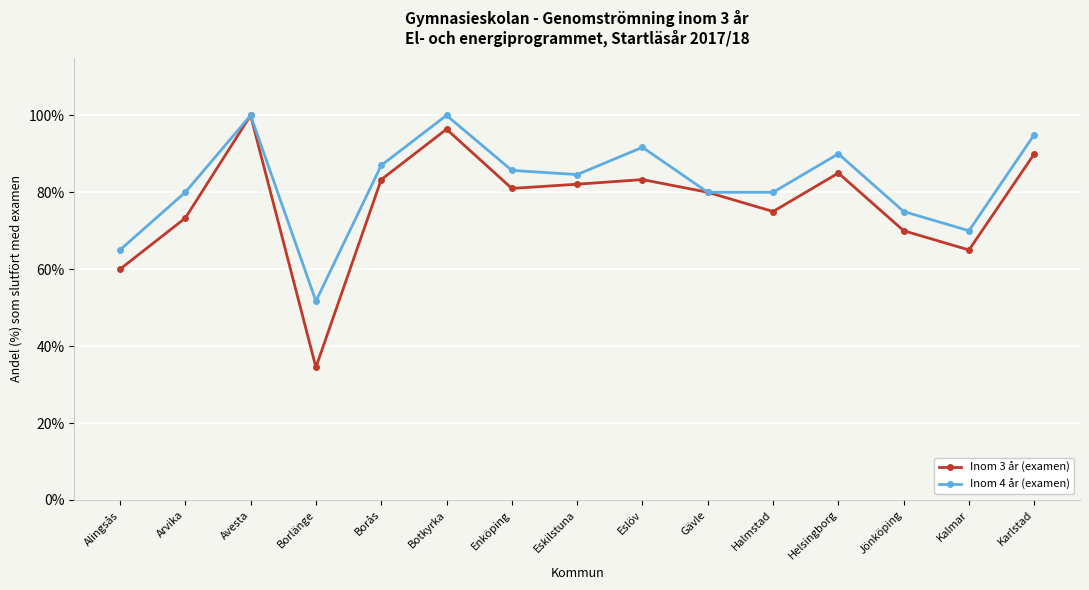

What is the difference between the Inom 3 år (examen) values at Alingsås and Botkyrka?

36.4